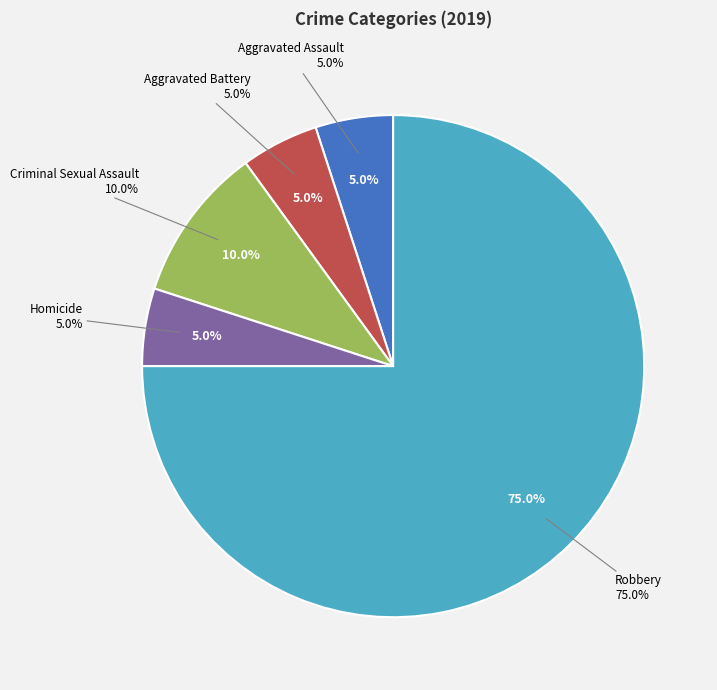

What percentage do Aggravated Assault and Robbery together represent?

80.0%